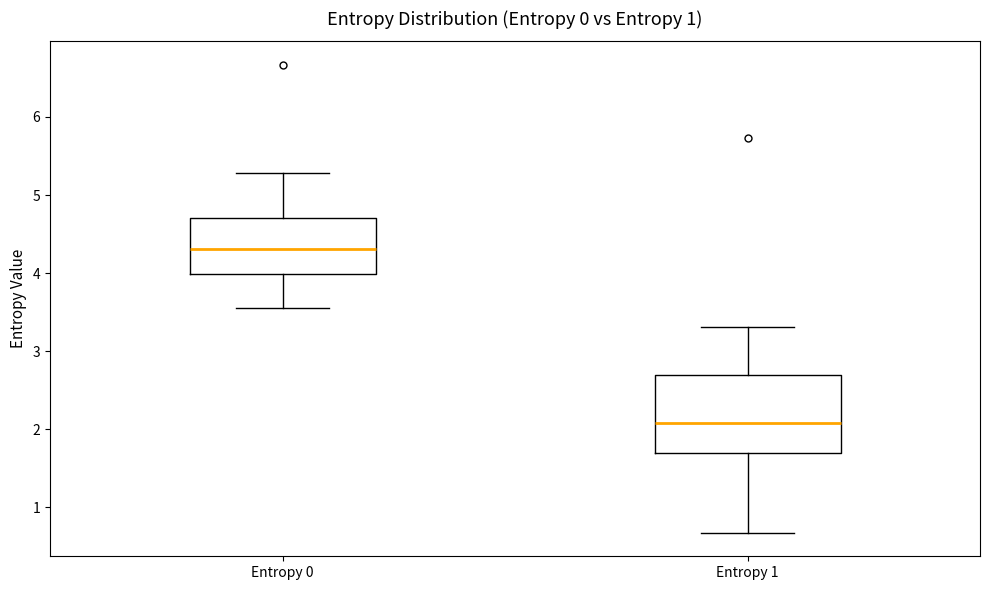

Which box is the tallest, from its lower edge to its upper edge?

Entropy 1